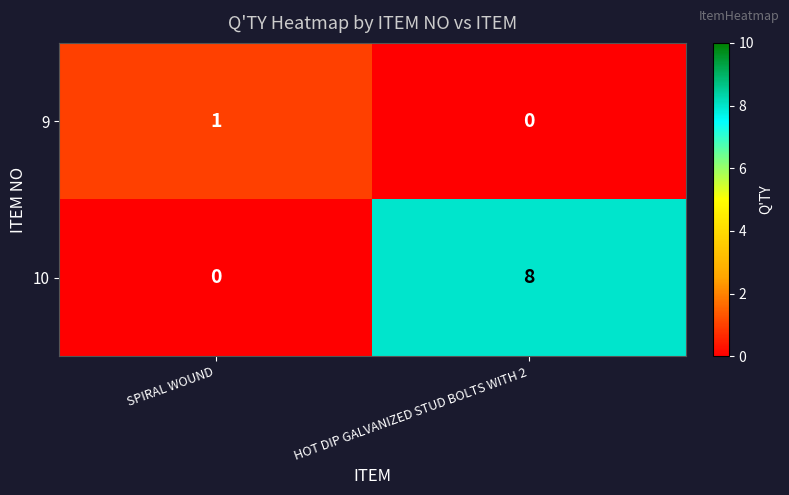

Which label corresponds to the largest value in the chart?

HOT DIP GALVANIZED STUD BOLTS WITH 2